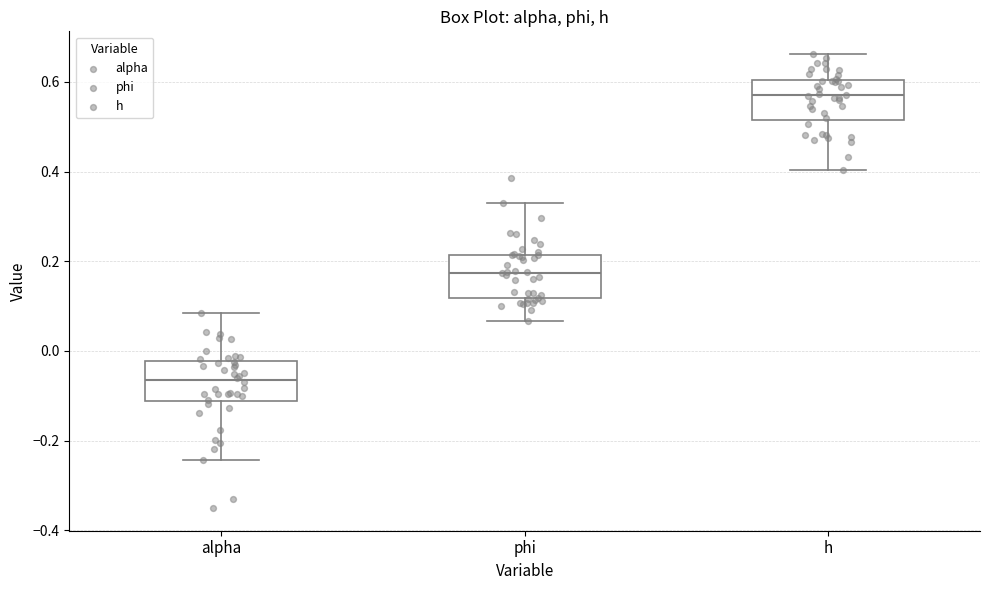

Which box's median line is the highest?

h